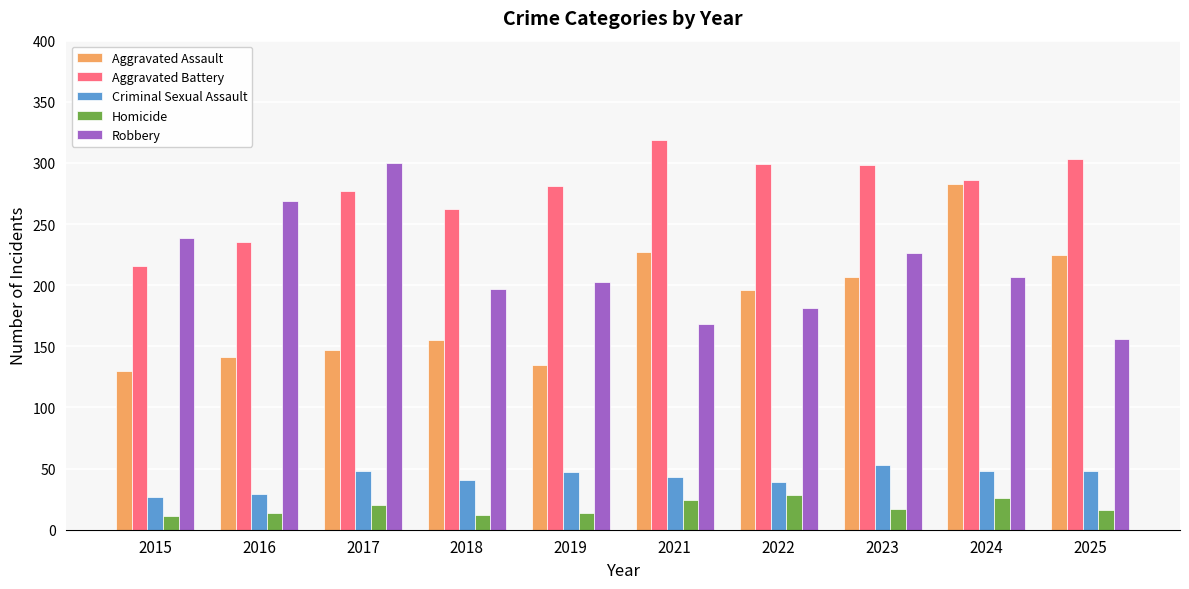

What is the value of the Robbery bar at the 10th from the left?

156